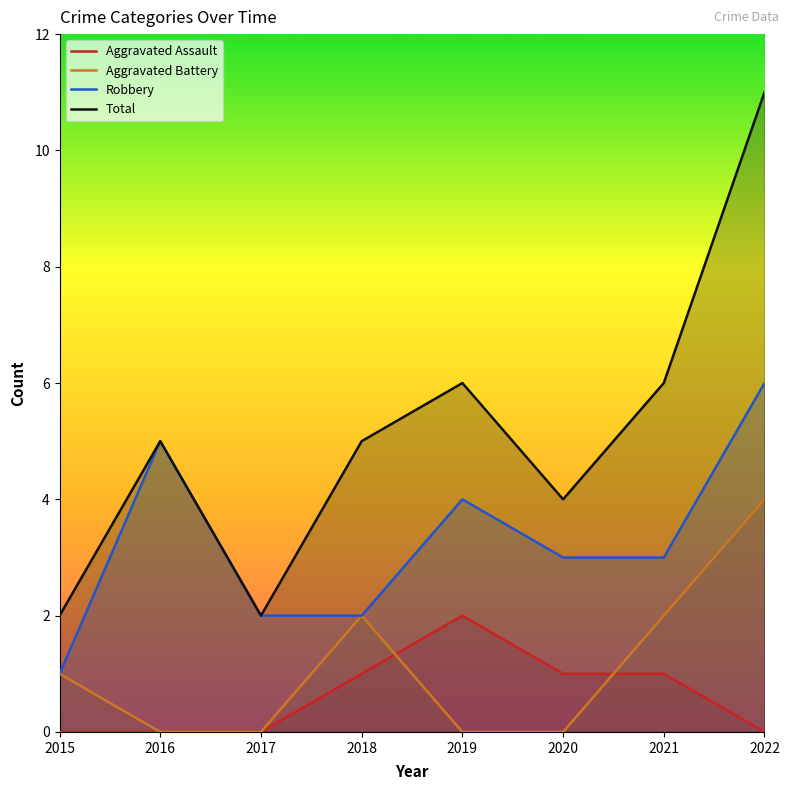

Which has a higher value, 2019 or 2016?

2019